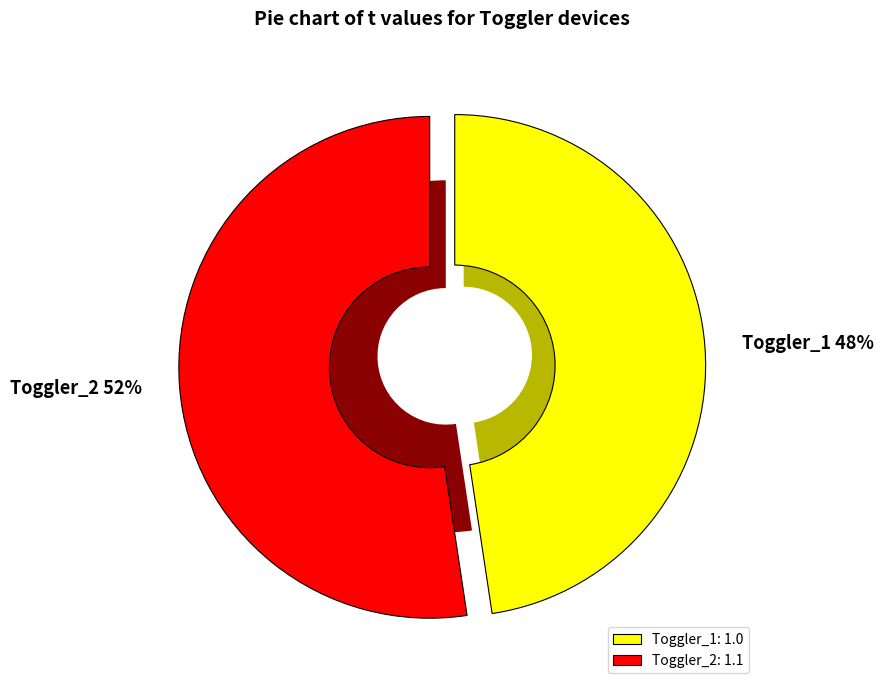

What percentage do Toggler_1 and Toggler_2 together represent?

100.0%